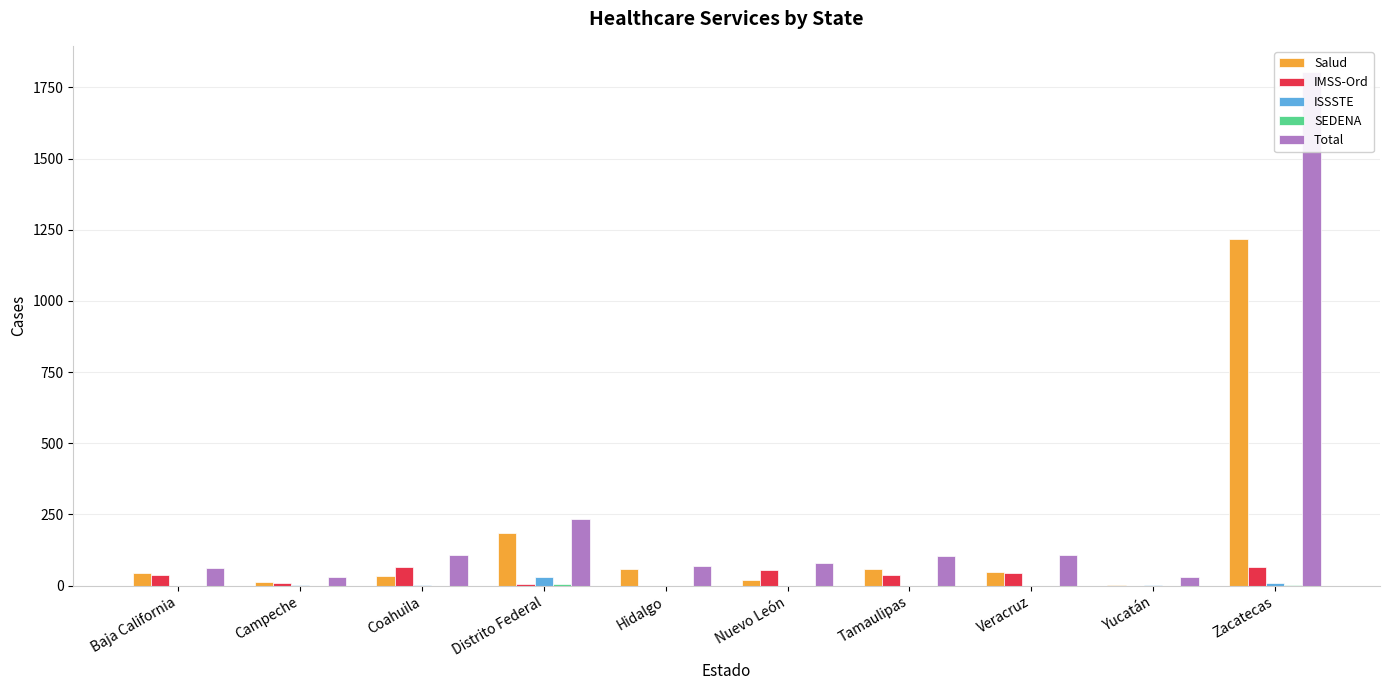

At which category is the sum across all series the highest?

Zacatecas